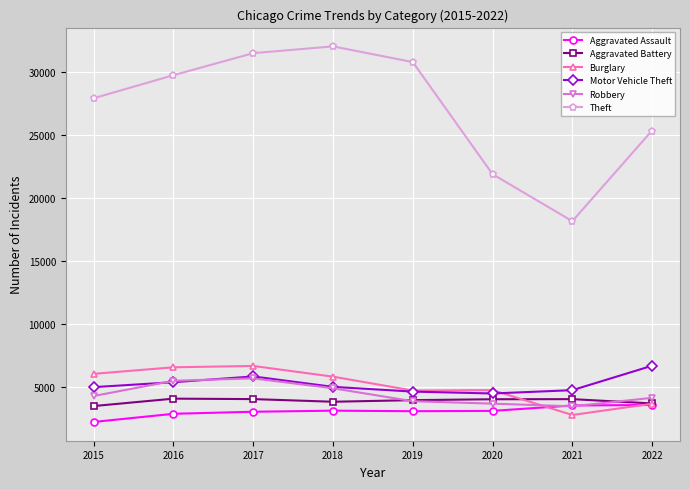

What is the minimum value for Burglary?

2777